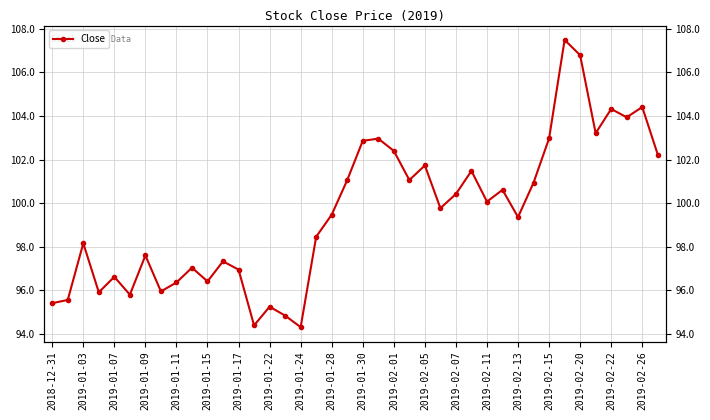

Which has a higher value, 2019-02-20 or 2019-01-03?

2019-02-20